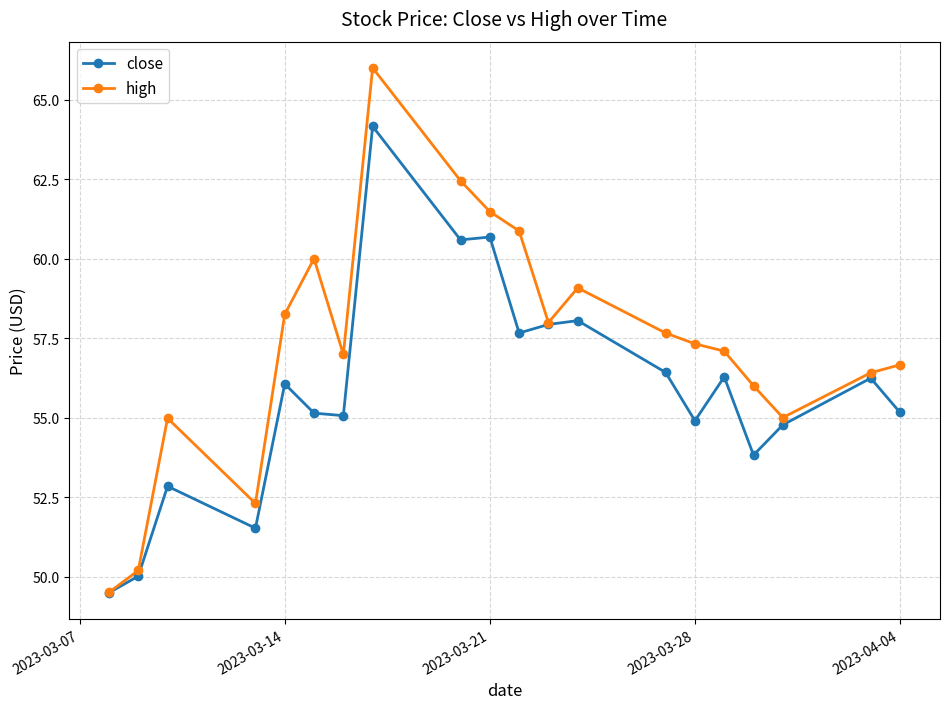

What is the value of the high point at the 4th from the left?

52.3